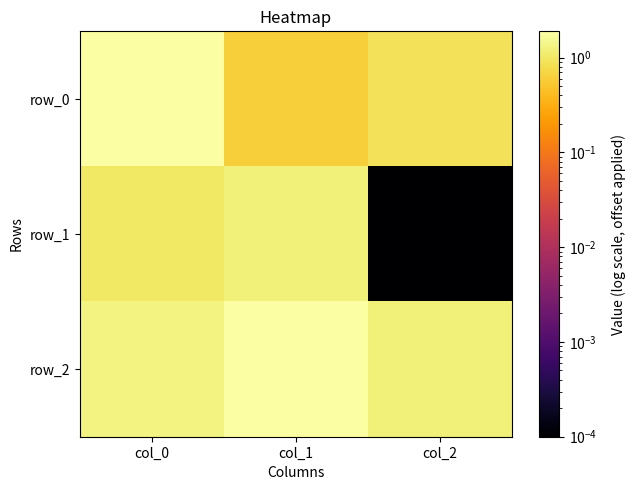

What is the maximum value for row_2?

1.9